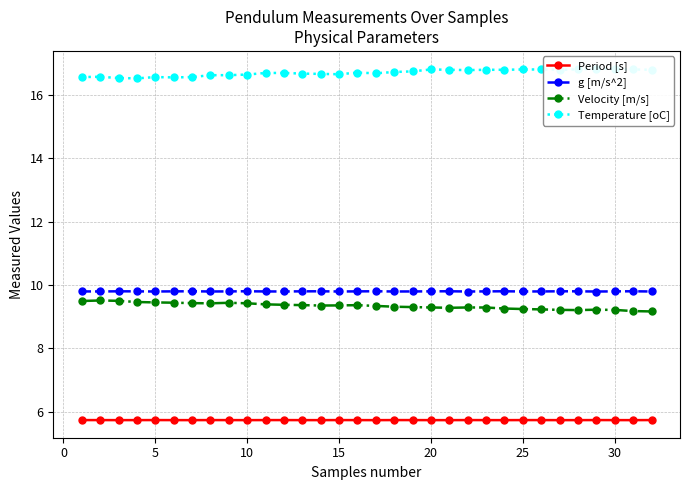

True or false: Velocity [m/s] and Period [s] cross at least once.

False